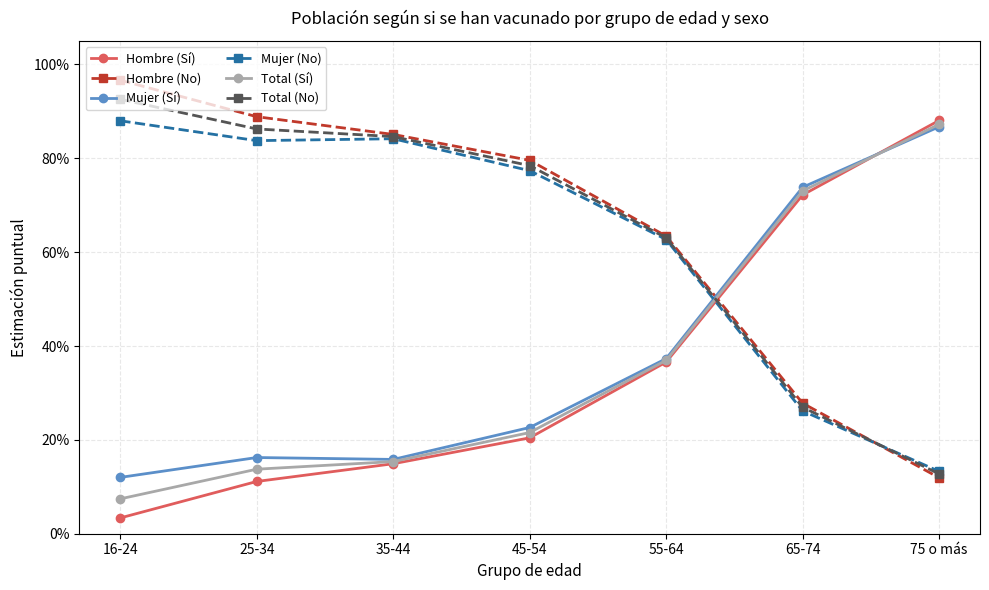

Does the chart have visible grid lines?

Yes